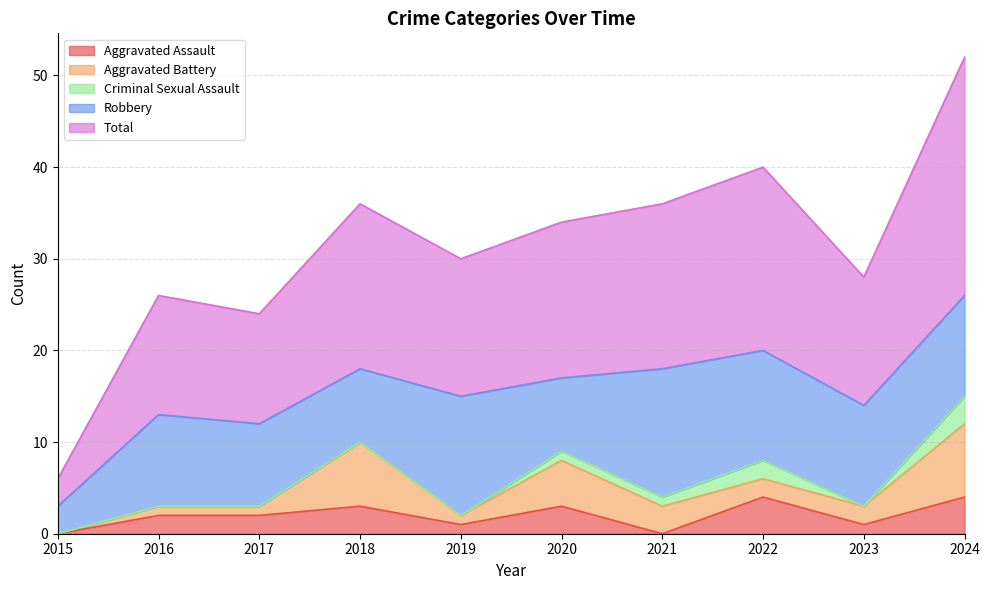

At which category does Total reach its first local valley?

2017